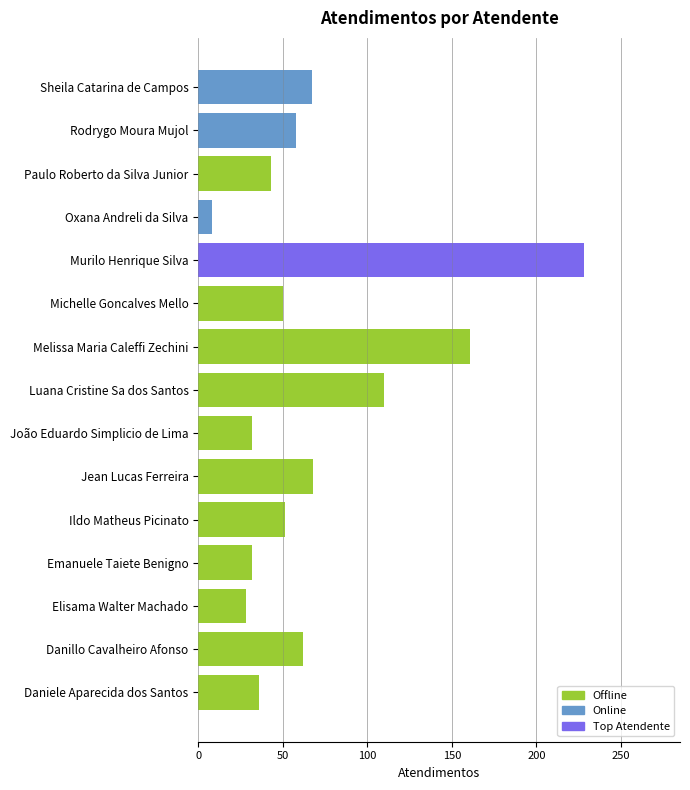

Is it true that the value at Danillo Cavalheiro Afonso is 62?

True